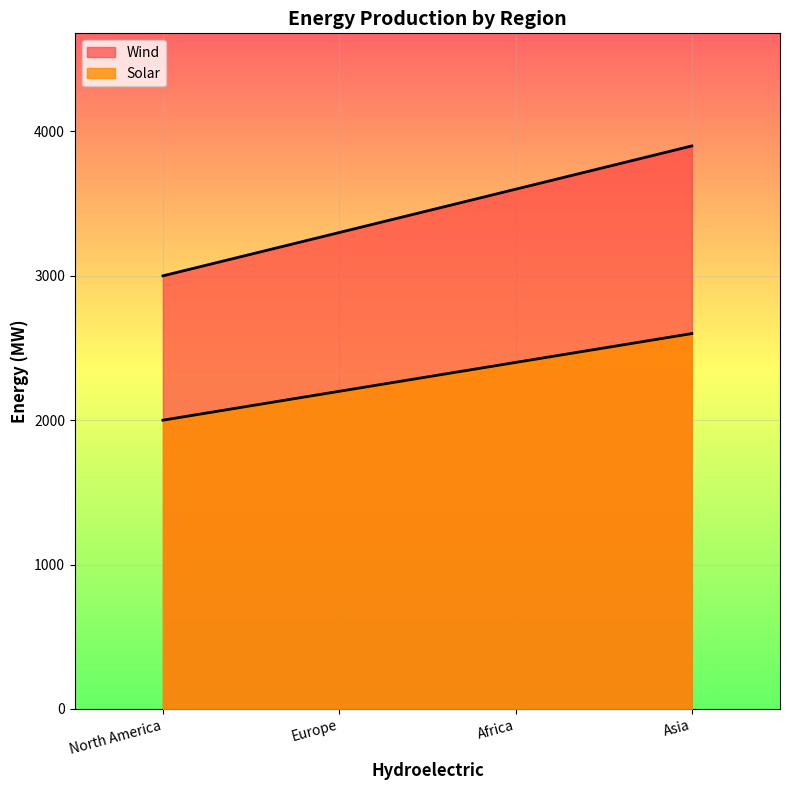

Between Africa and North America, which is larger?

Africa